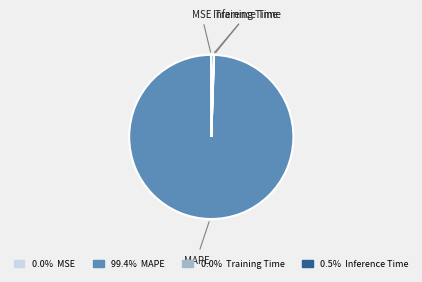

What is the largest slice in the pie chart?

MAPE